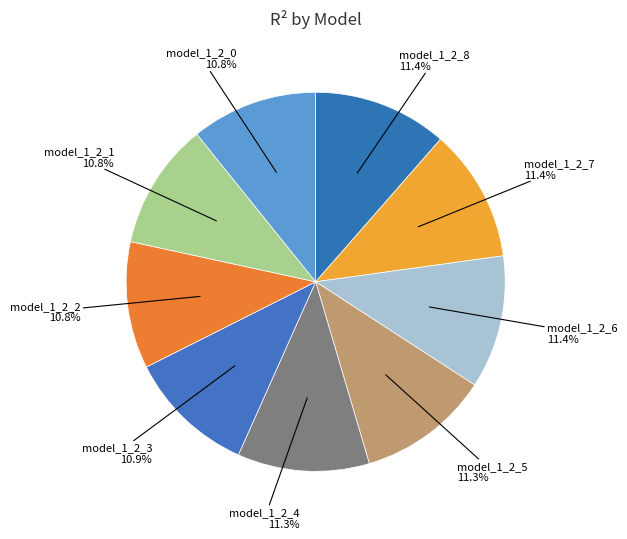

To the nearest percent, what percentage of the pie is model_1_2_0?

11%